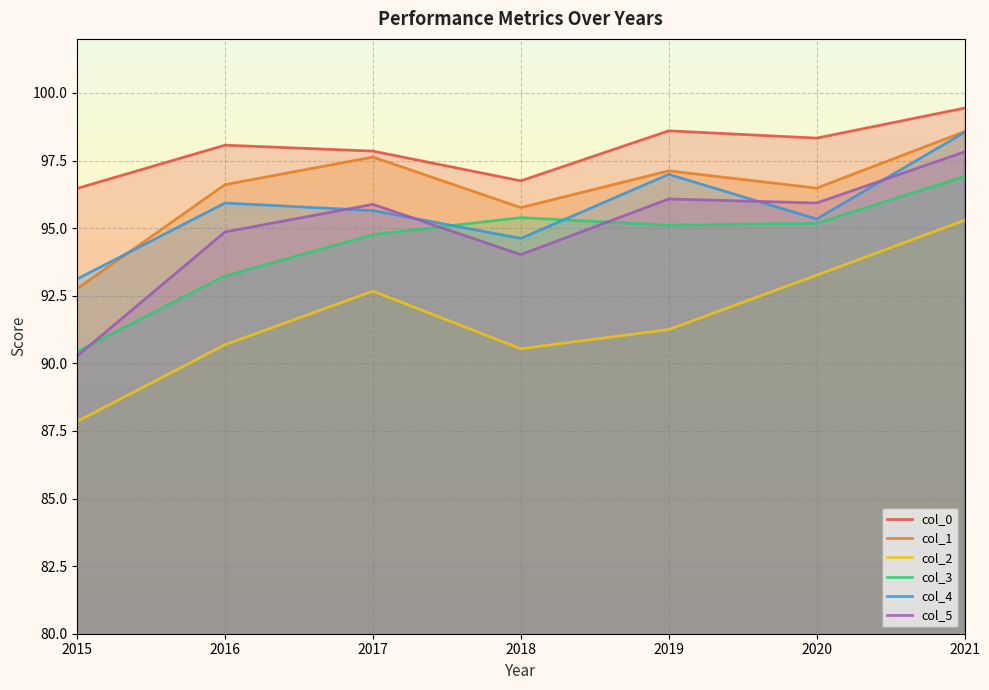

How many data points does each series have?

7